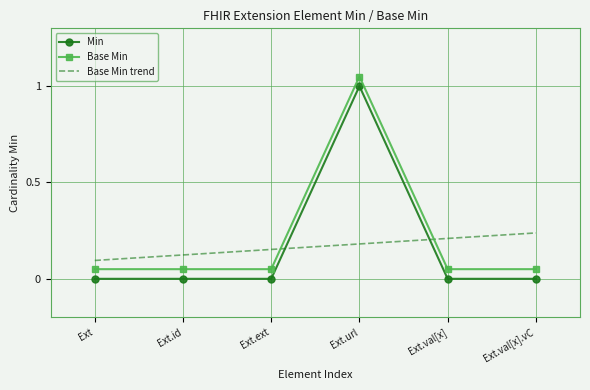

How many categories are shown in the chart?

6